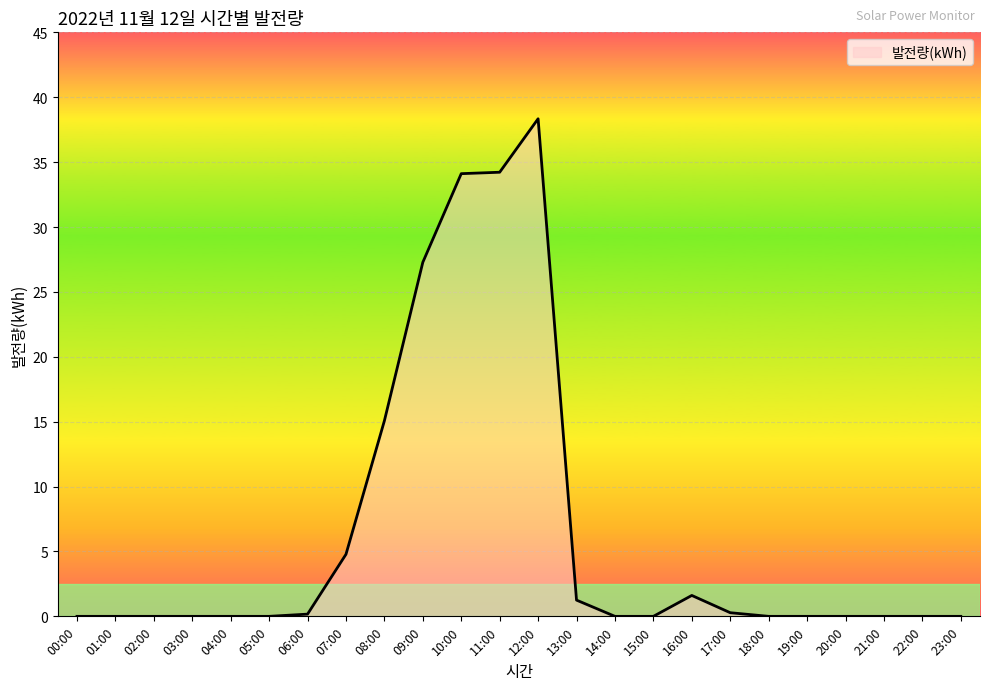

Which category has the highest value across all series?

12:00